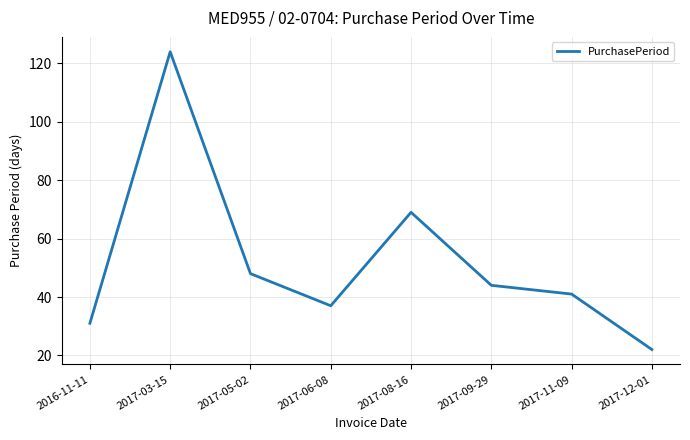

What is the change in value from 2017-03-15 to 2017-06-08?

-87